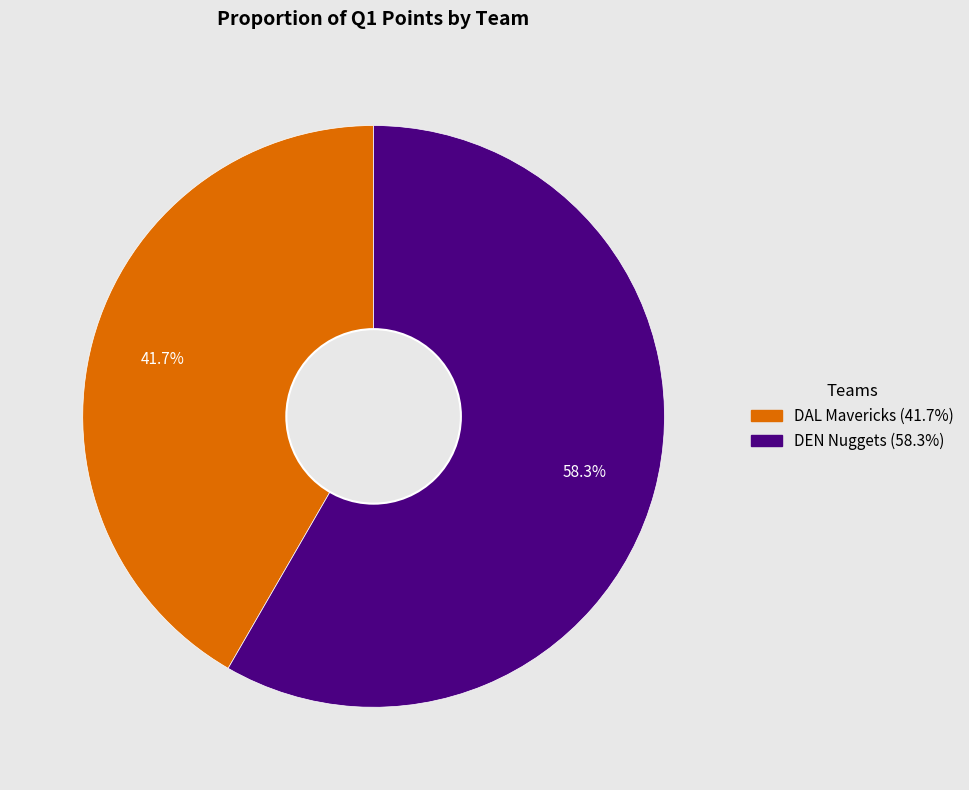

What is the ratio of the value at DEN Nuggets to the value at DAL Mavericks?

1.4